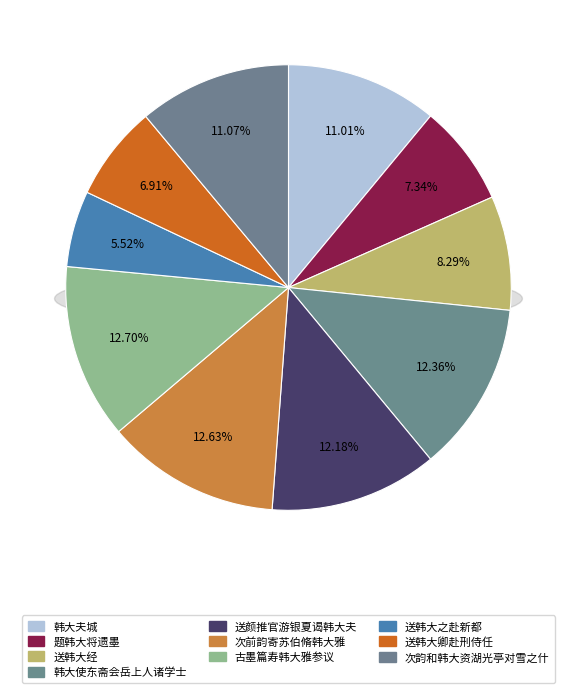

How many segments does this pie chart have?

10